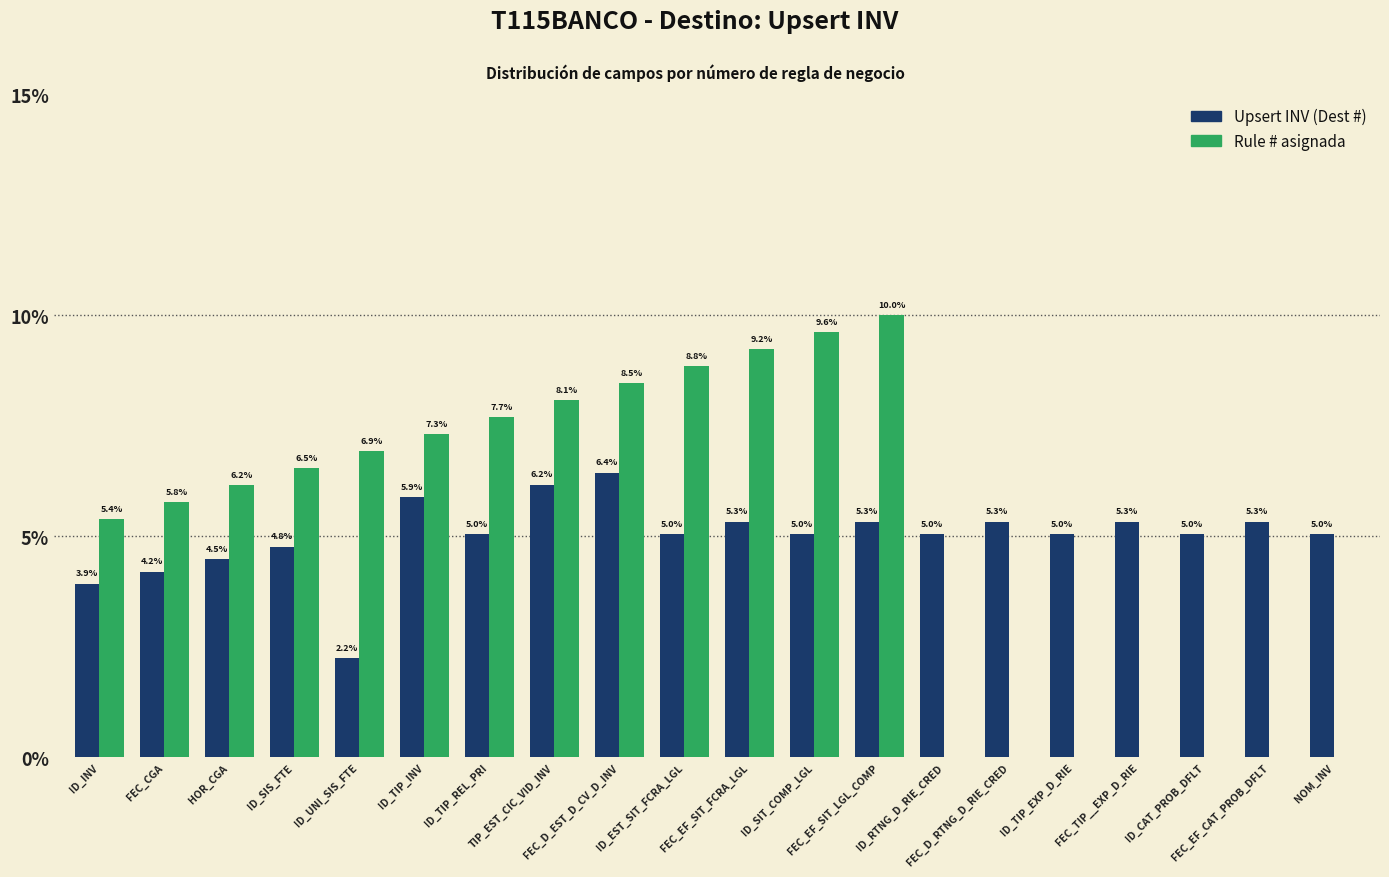

What is the highest value of the Upsert INV (Dest #) series?

6.4